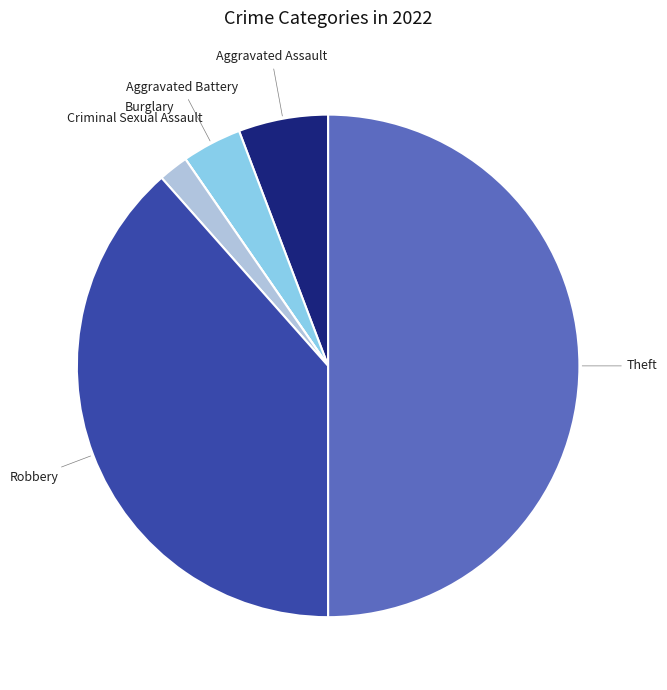

Which category has the biggest portion of the pie?

Theft